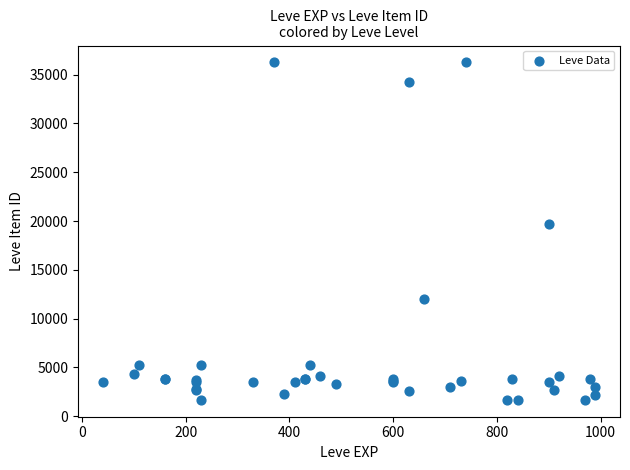

What Y value in the scatter plot is closest to 18967?

19744